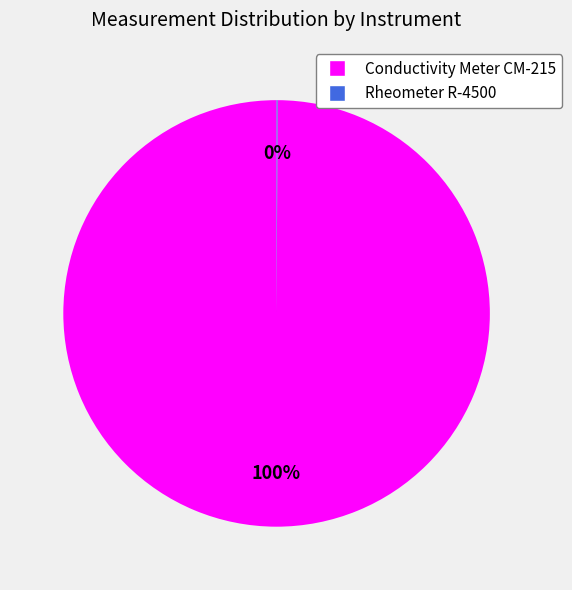

Is Conductivity Meter CM-215 the majority of the pie?

Yes